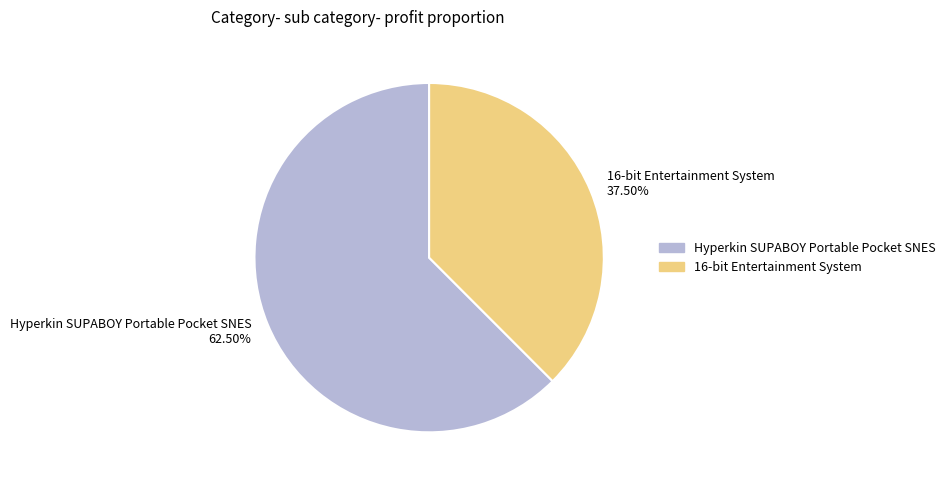

Rank the categories by value from lowest to highest.

16-bit Entertainment System, Hyperkin SUPABOY Portable Pocket SNES